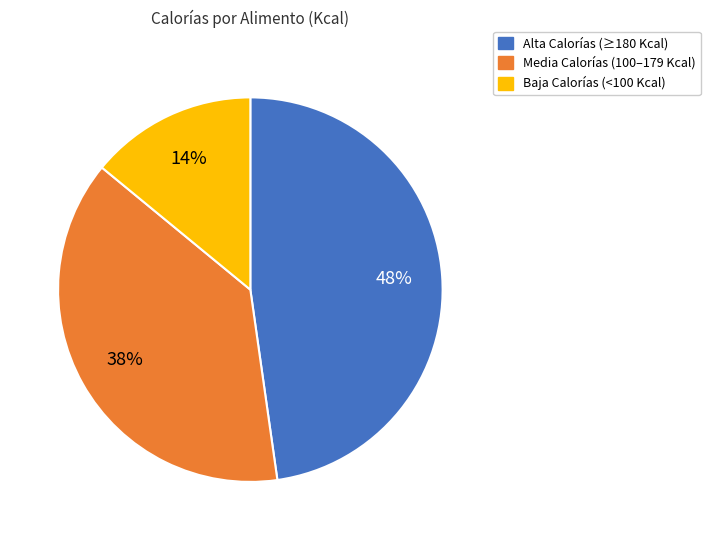

Does any single category account for the majority?

No